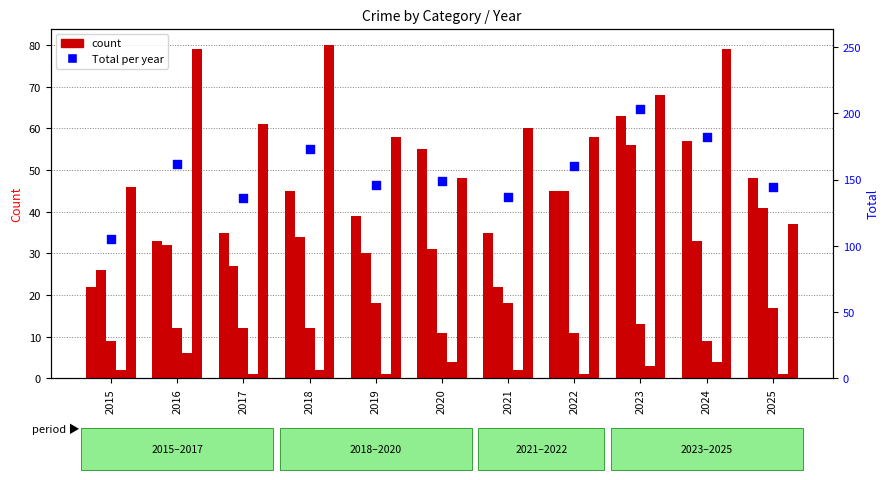

At which category is the sum across all series the highest?

2023